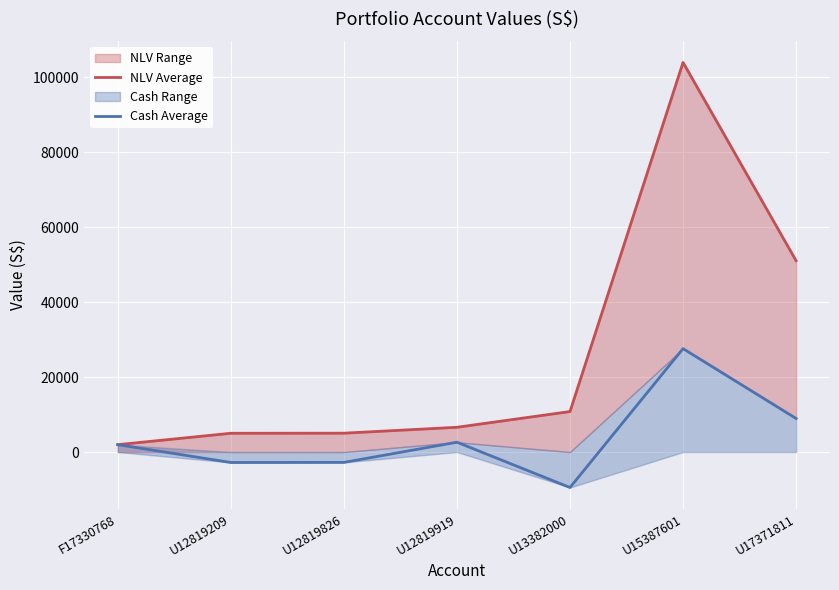

Which category has the highest value in the Cash Average series?

U15387601